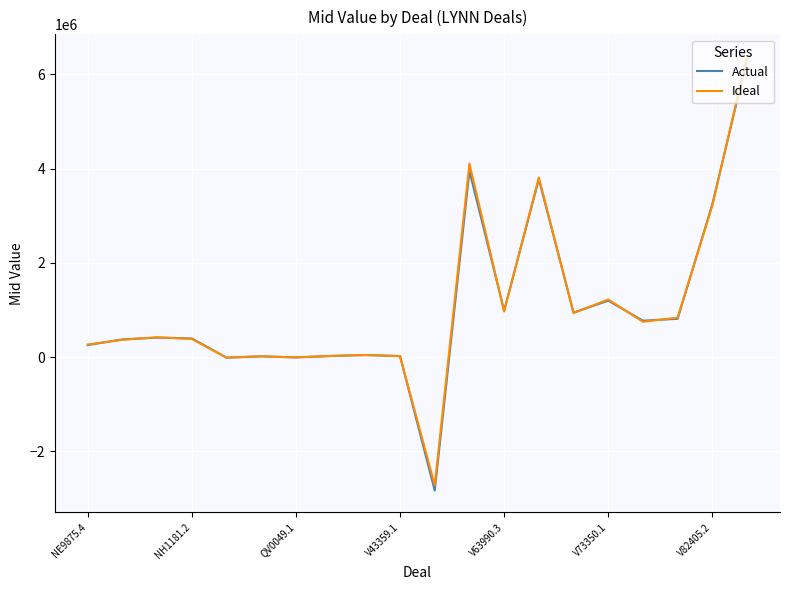

What is the maximum value for Ideal?

6386427.3